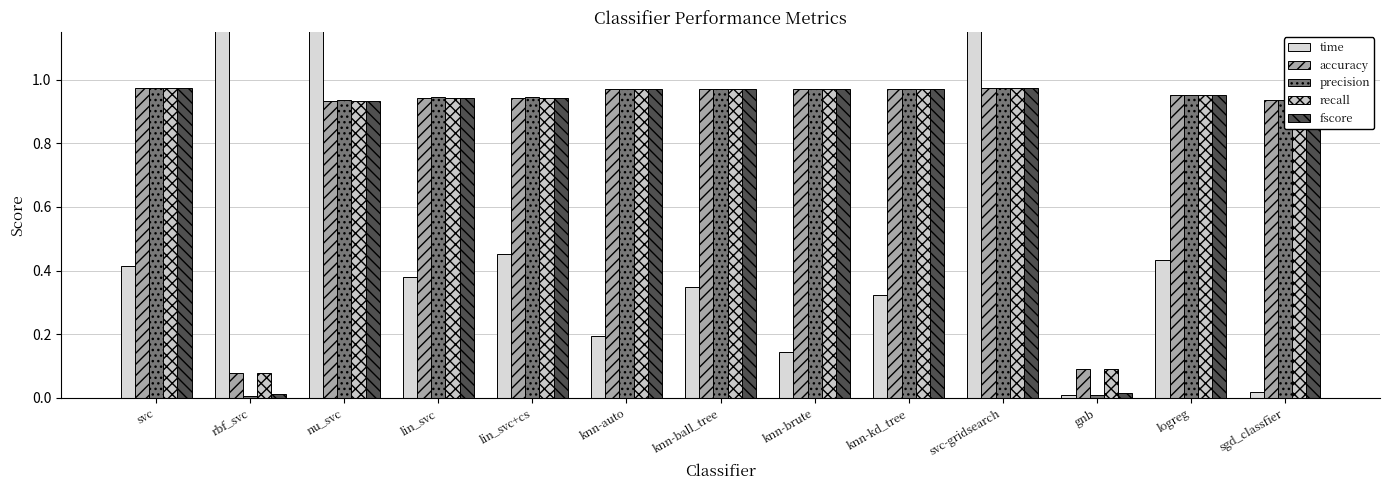

Which series has the largest total across all categories?

accuracy